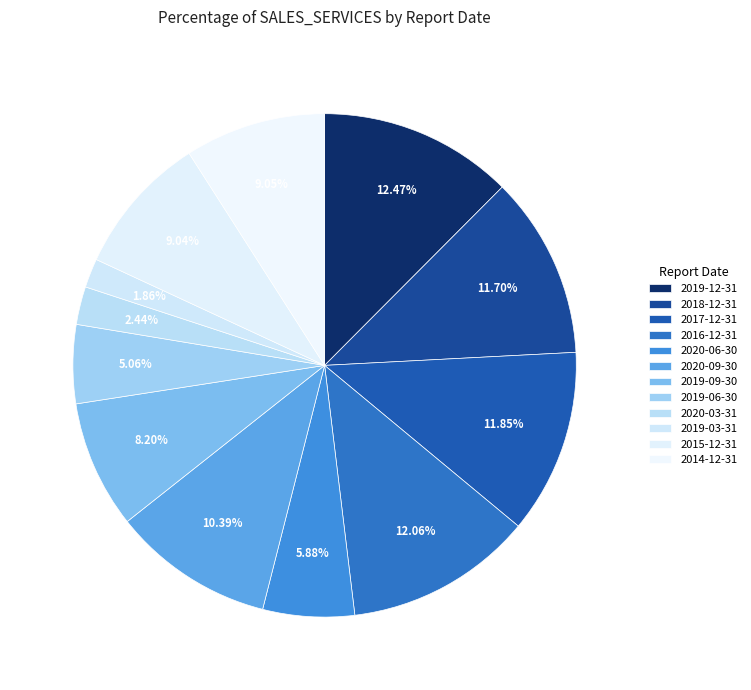

To the nearest percent, what is the average slice percentage?

8%